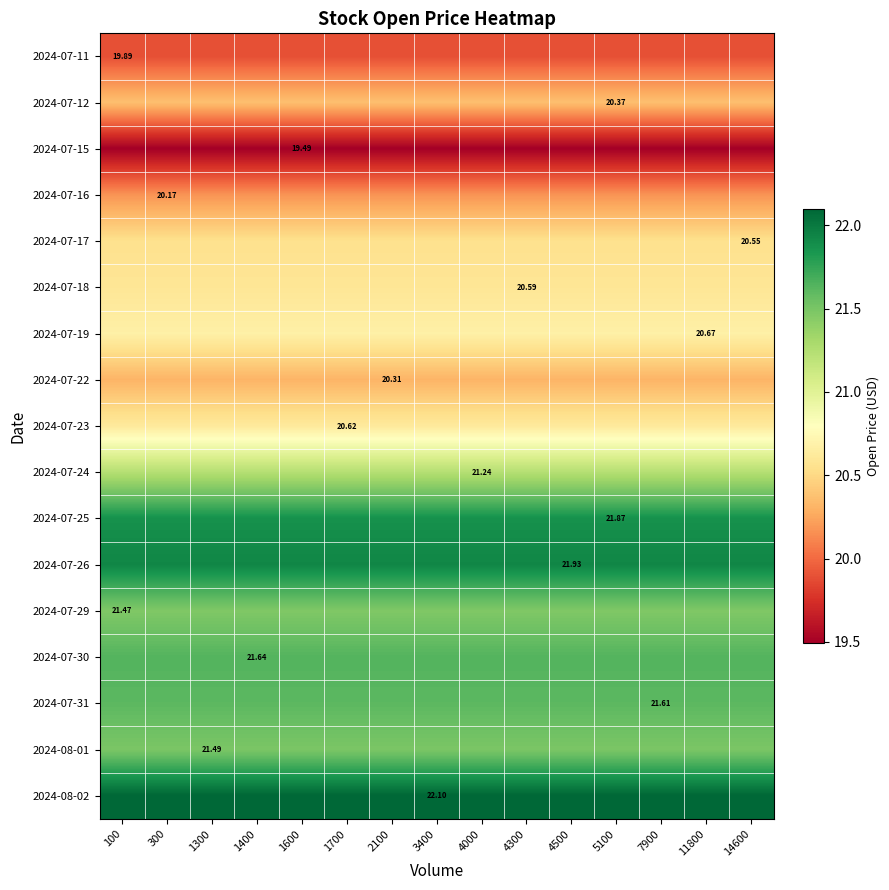

Between 5100 and 11800, which is larger?

5100